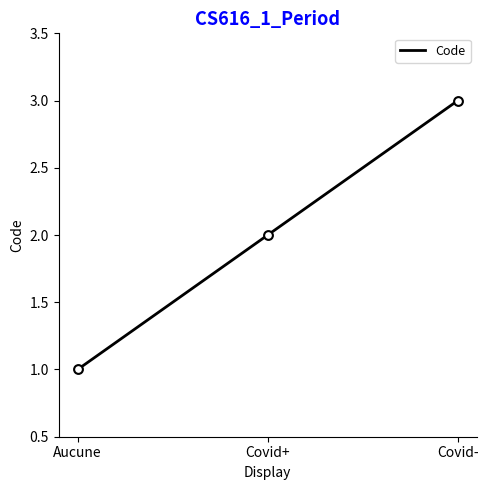

What is the ratio of the value at Covid+ to the value at Aucune?

2.0